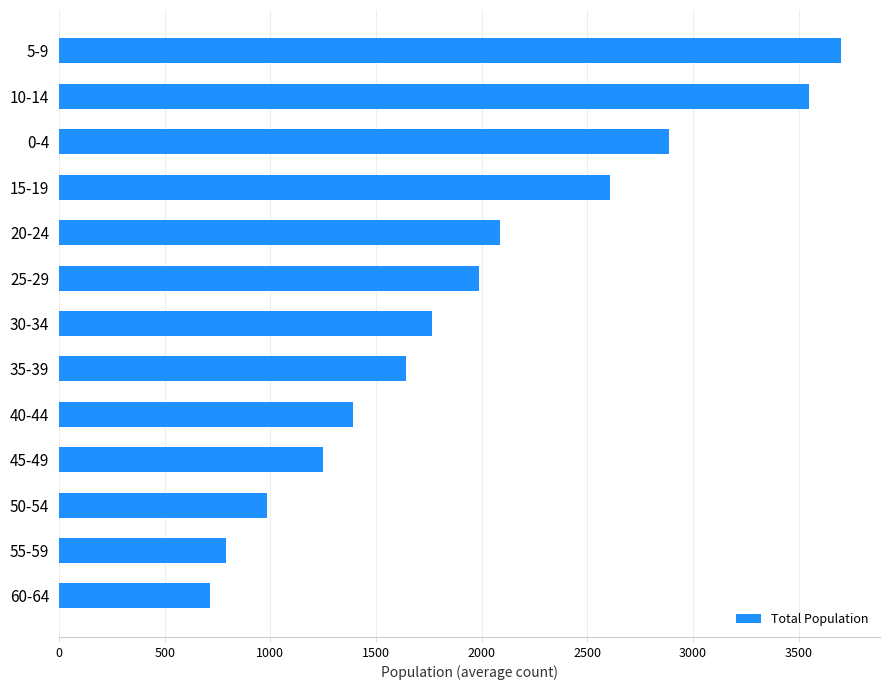

Reading top to bottom, what are all the values shown in this chart?

3700	3548	2886	2606	2088	1988	1765	1640	1392	1251	986	792	714